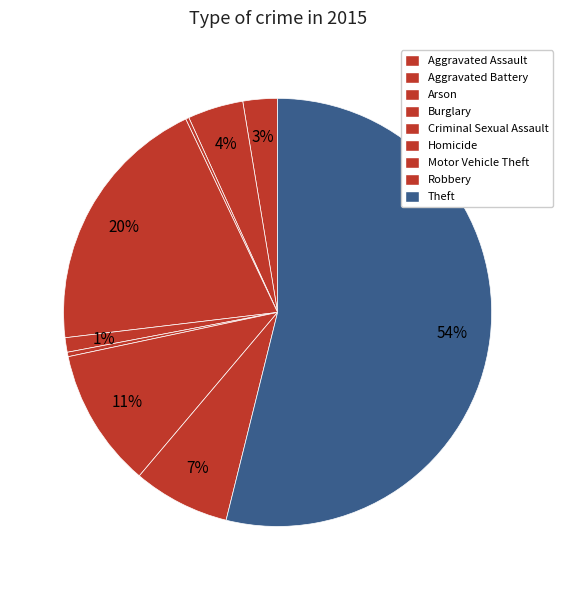

Is Theft the majority of the pie?

Yes